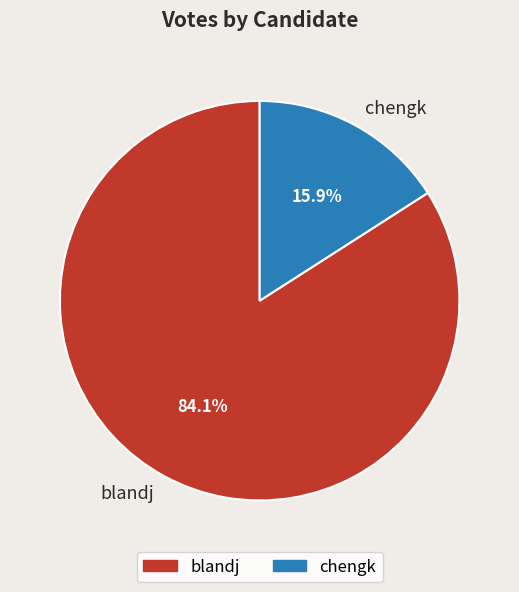

Which slice represents more than half of the pie?

blandj